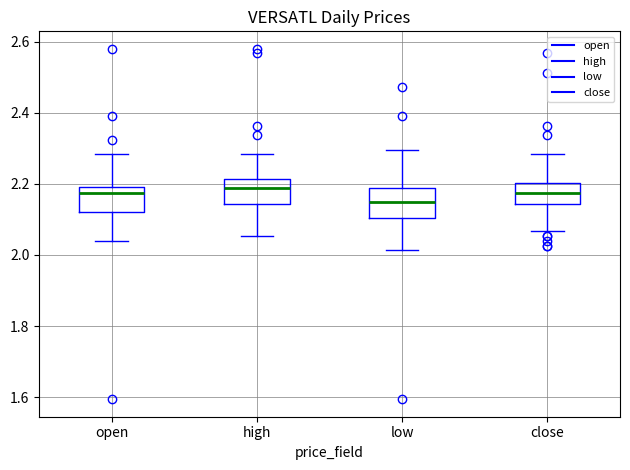

Reading left to right, read every box against the y-axis: the position of its median line, the range the box covers, and the ends of its whiskers. The values are not printed on the chart, so give them approximately, as read against the axis.

open: median 2.18, box 2.12 to 2.20, whiskers 2.04 to 2.28
high: median 2.18, box 2.14 to 2.22, whiskers 2.06 to 2.28
low: median 2.14, box 2.10 to 2.18, whiskers 2.02 to 2.30
close: median 2.18, box 2.14 to 2.20, whiskers 2.06 to 2.28